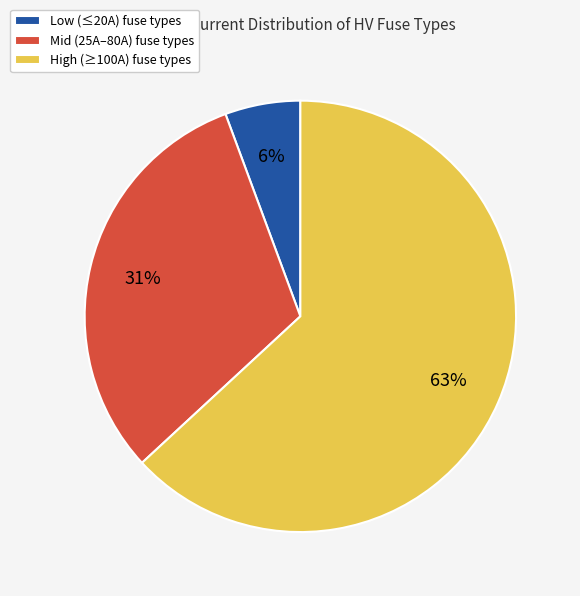

Do Low (≤20A) fuse types and High (≥100A) fuse types together represent more than half of the pie?

Yes